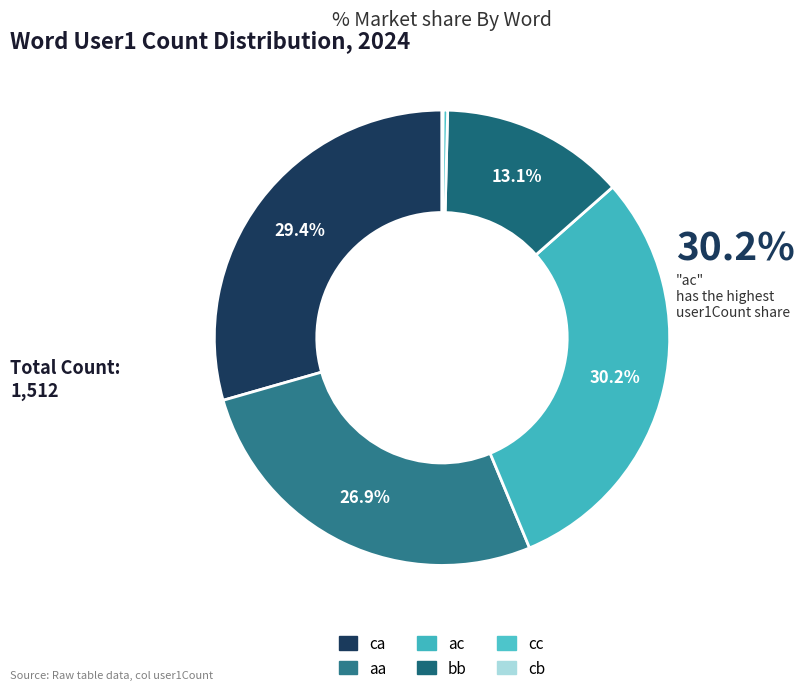

Which category has the biggest portion of the pie?

ac